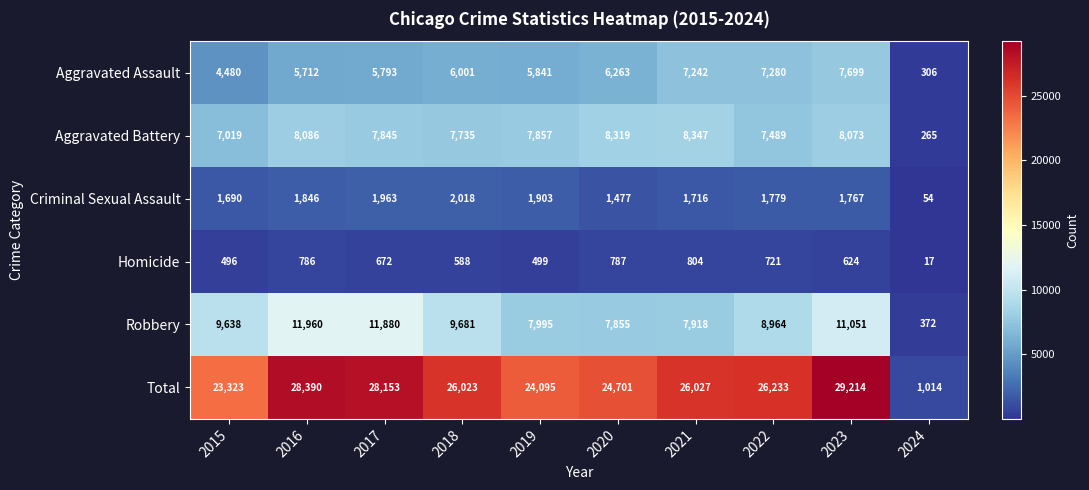

What is the sum of the Criminal Sexual Assault values at 2022 and 2015?

3469